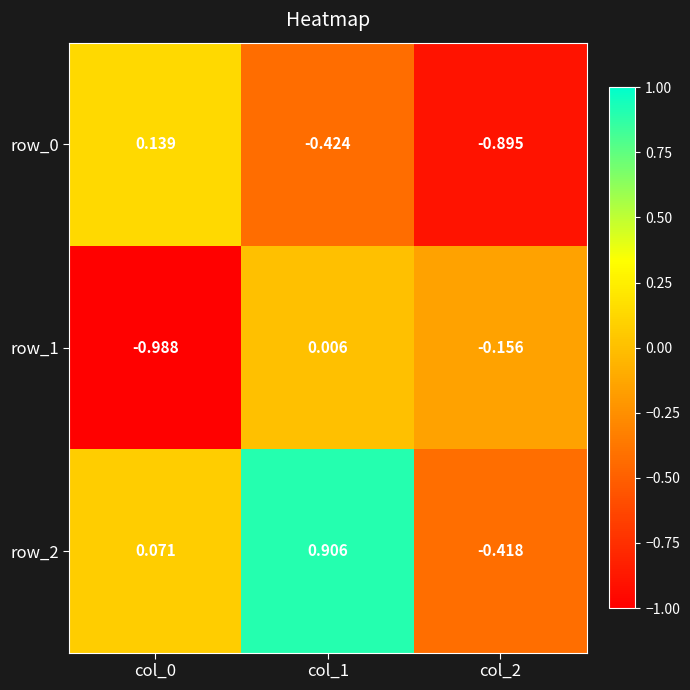

Count the number of data series in this chart.

3